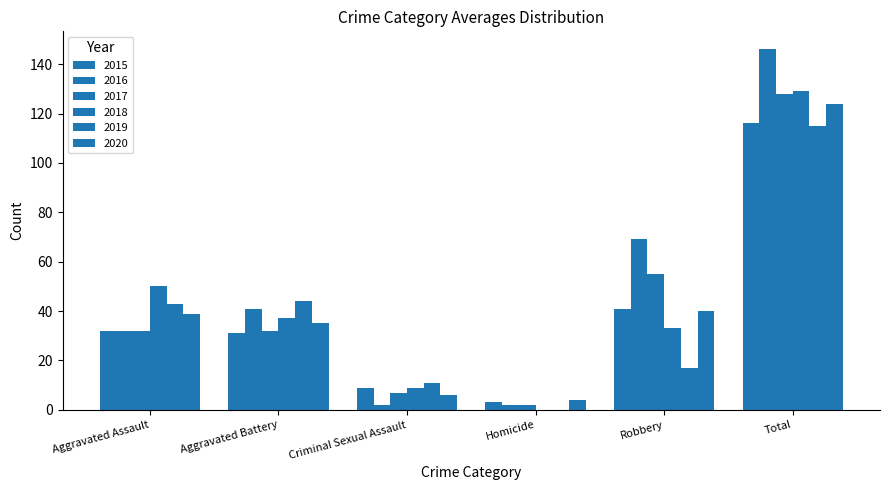

Are the bars horizontal?

No